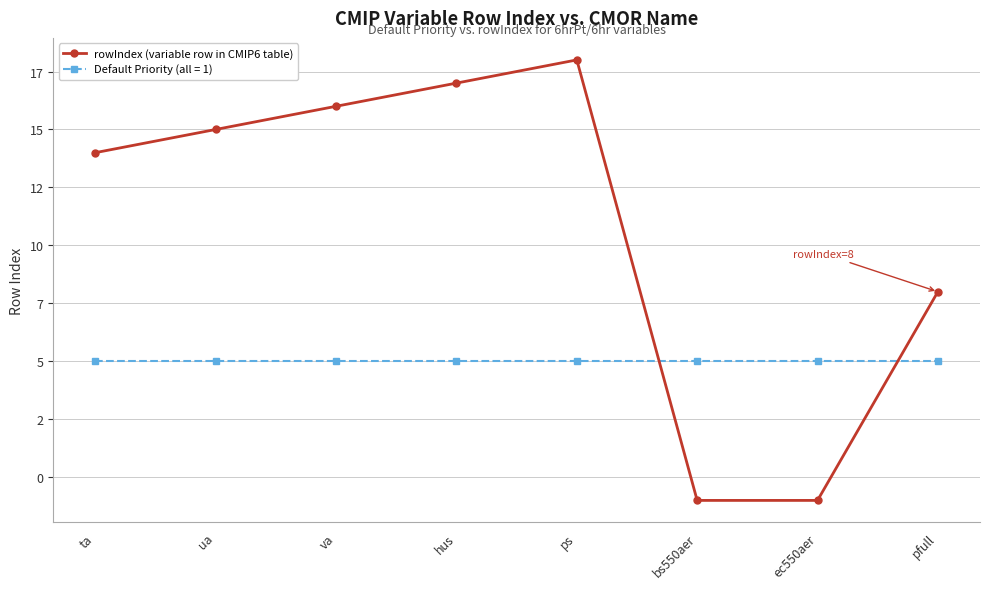

What position from the left is hus?

4